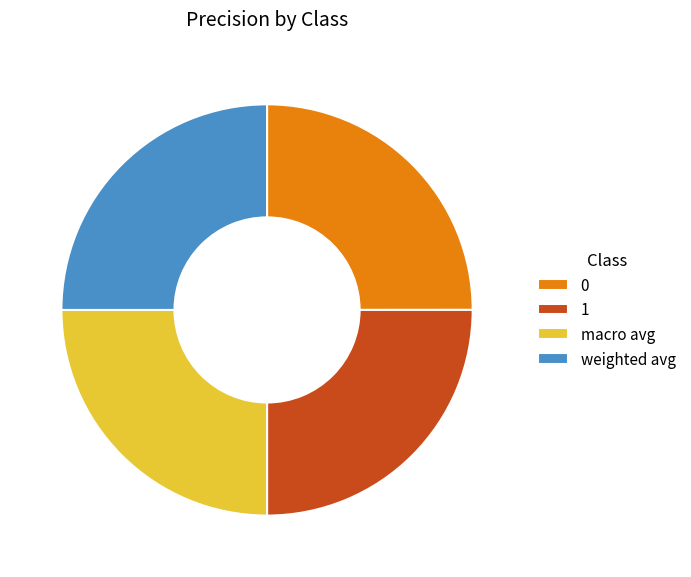

True or false: weighted avg accounts for 14% of the total.

False